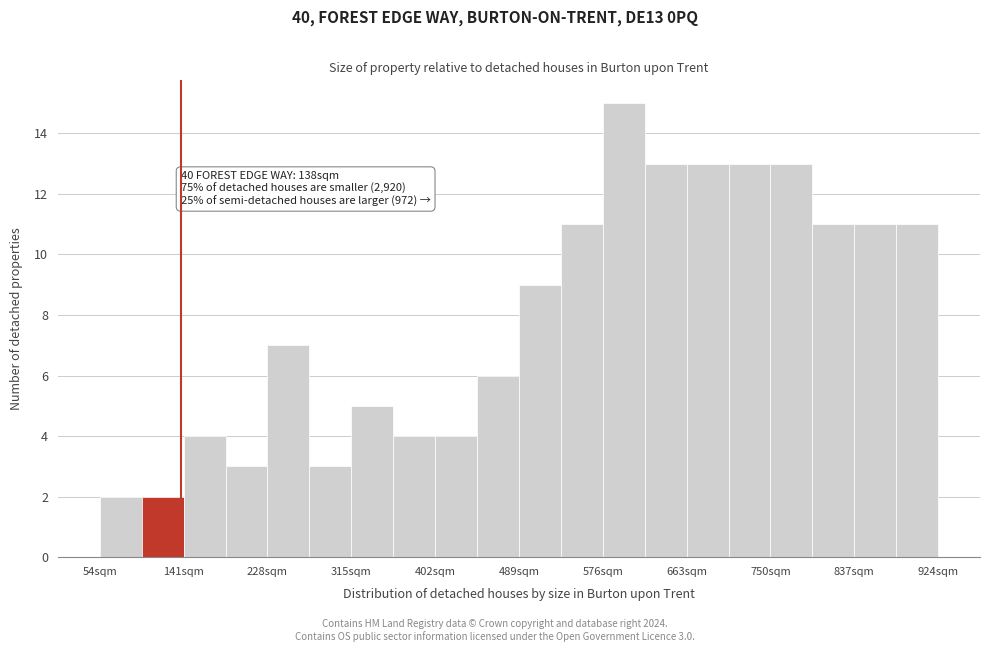

Which range on the x-axis has the tallest bar?

580 to 620